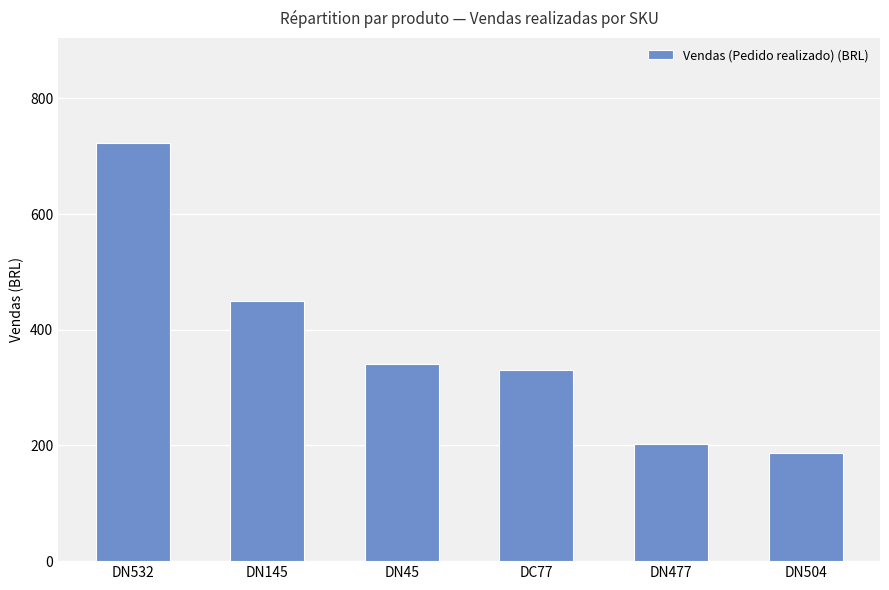

Reading left to right, transcribe all the data shown in this chart.

DN532=723.7	DN145=450.6	DN45=340.9	DC77=331.0	DN477=201.9	DN504=186.9